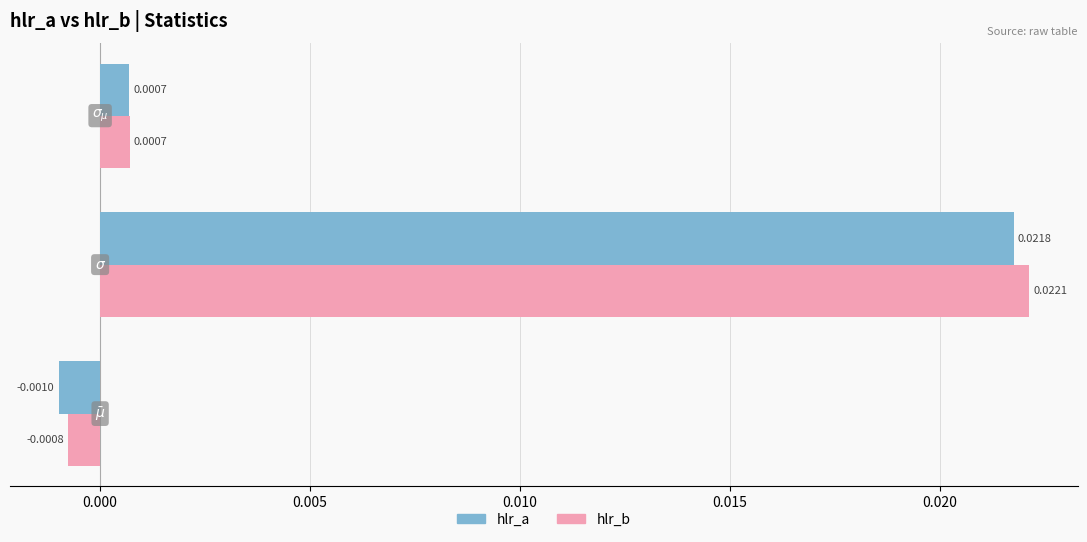

Which series has the widest spread of values?

hlr_b